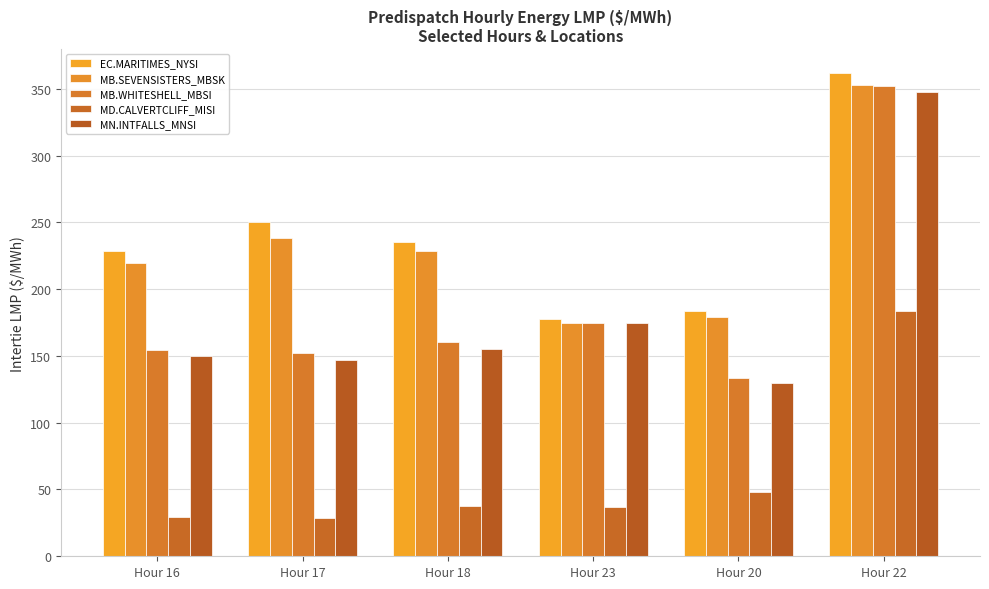

Reading left to right, list all the values displayed in this chart.

EC.MARITIMES_NYSI: Hour 16=228.7	Hour 17=250.0	Hour 18=235.5	Hour 23=177.5	Hour 20=183.5	Hour 22=361.6
MB.SEVENSISTERS_MBSK: Hour 16=219.4	Hour 17=238.4	Hour 18=228.3	Hour 23=174.8	Hour 20=178.9	Hour 22=353.1
MB.WHITESHELL_MBSI: Hour 16=154.7	Hour 17=152.6	Hour 18=160.3	Hour 23=174.8	Hour 20=133.2	Hour 22=352.1
MD.CALVERTCLIFF_MISI: Hour 16=29.5	Hour 17=29.0	Hour 18=37.8	Hour 23=37.1	Hour 20=48.0	Hour 22=183.9
MN.INTFALLS_MNSI: Hour 16=149.8	Hour 17=146.7	Hour 18=155.3	Hour 23=174.5	Hour 20=129.8	Hour 22=347.8